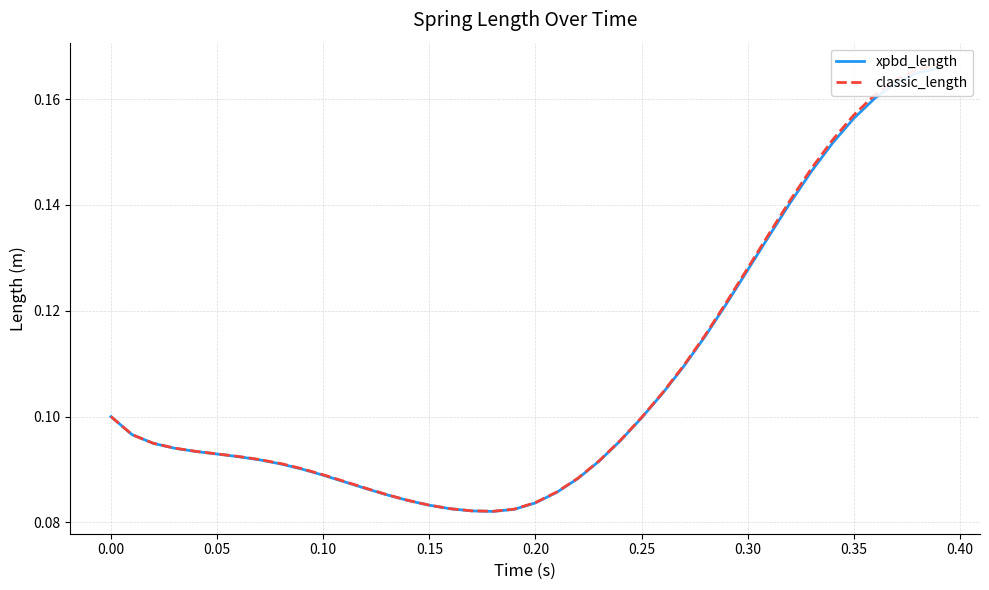

Is the value of classic_length at 38 greater than the value of xpbd_length at 28?

Yes